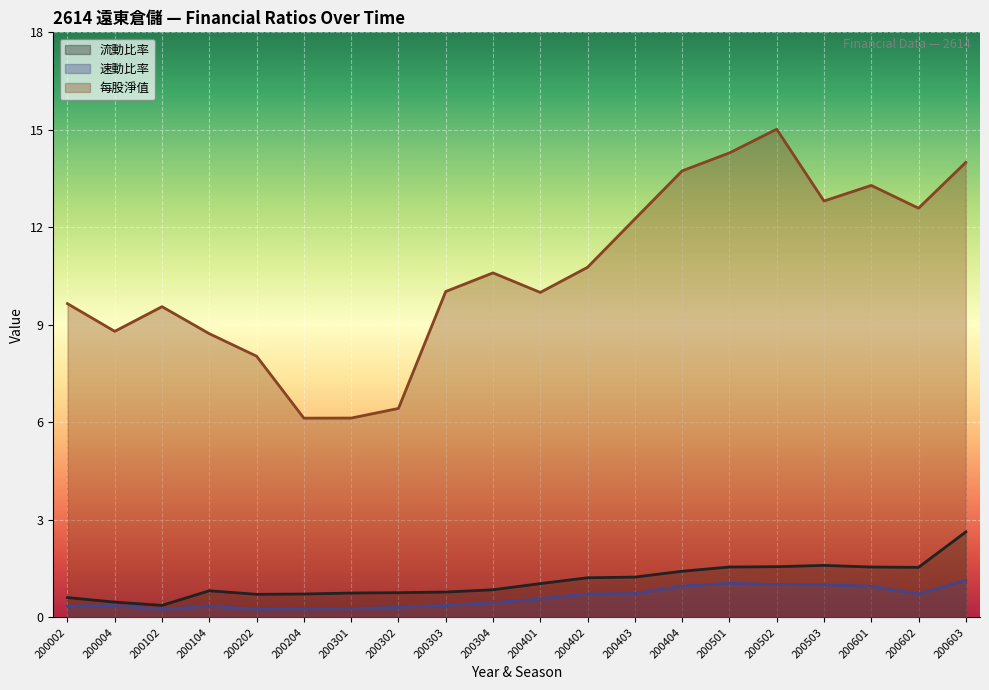

True or false: 流動比率 has a value of 0.4 at 200102.

True